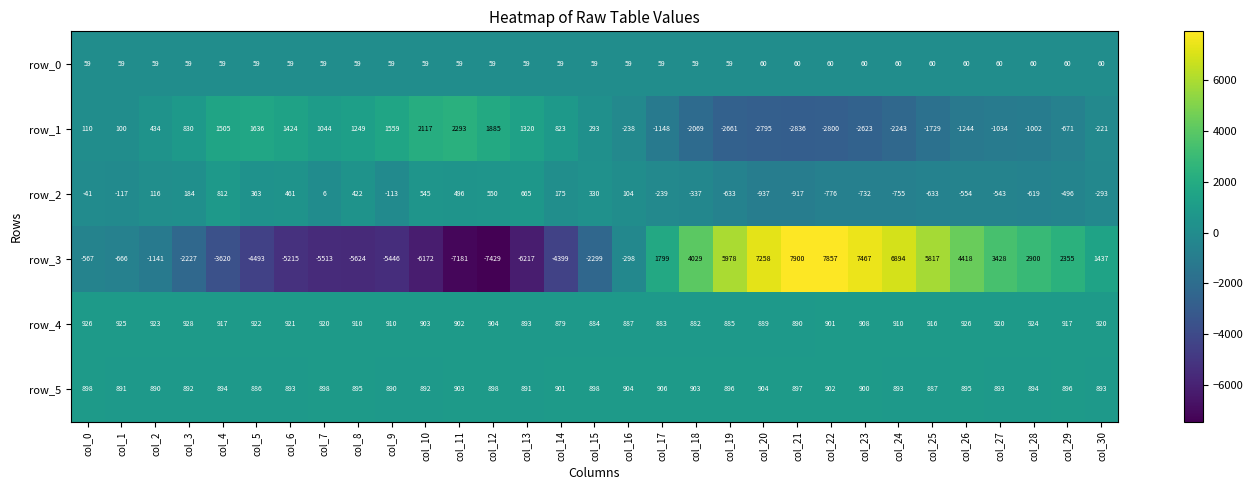

The row_1 series shows 823 at col_14. True or false?

True